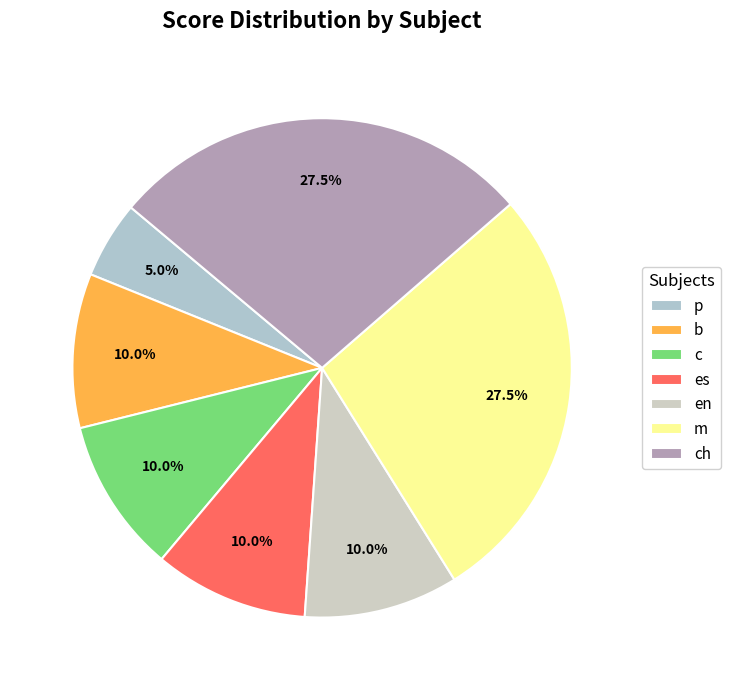

Is it true that m is 28% of the pie?

True